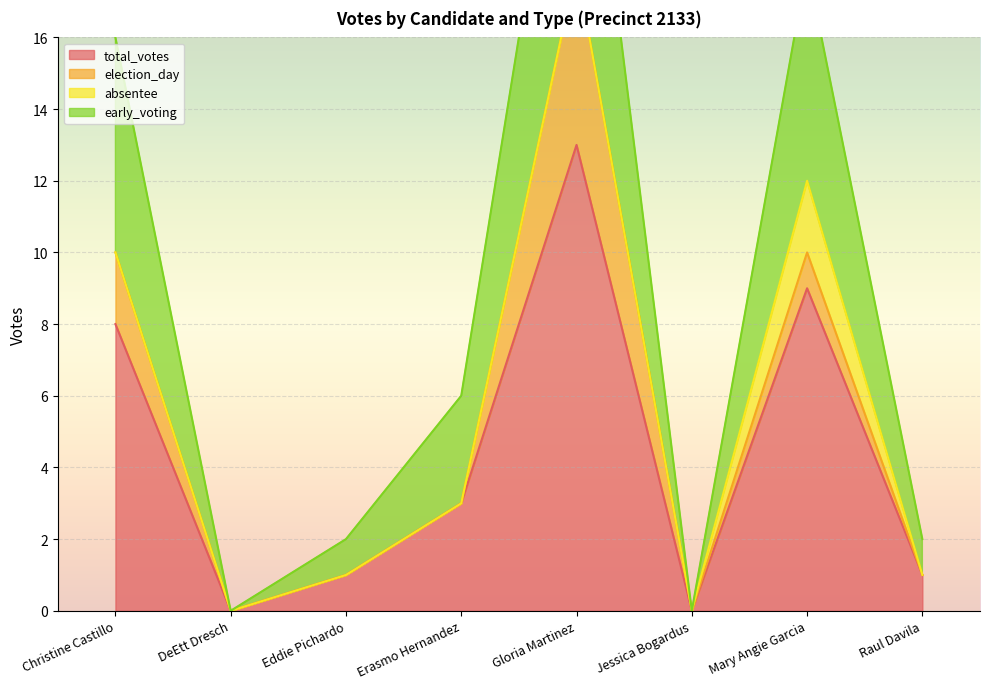

True or false: total_votes and early_voting intersect in this chart.

False